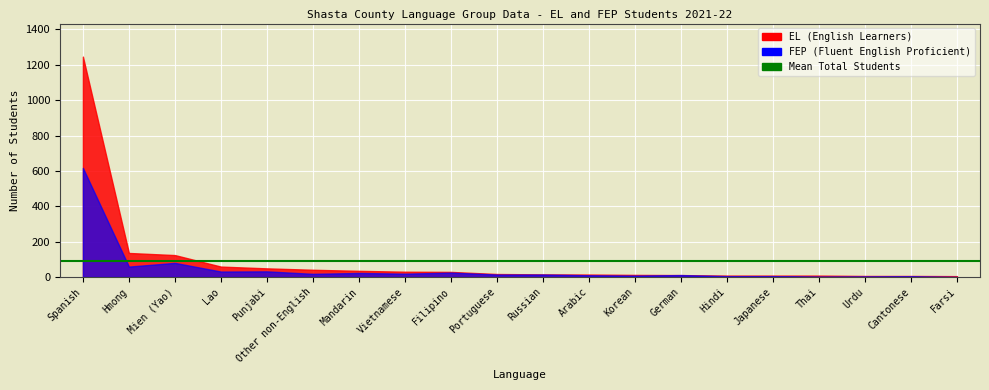

What position from the left is Vietnamese?

8